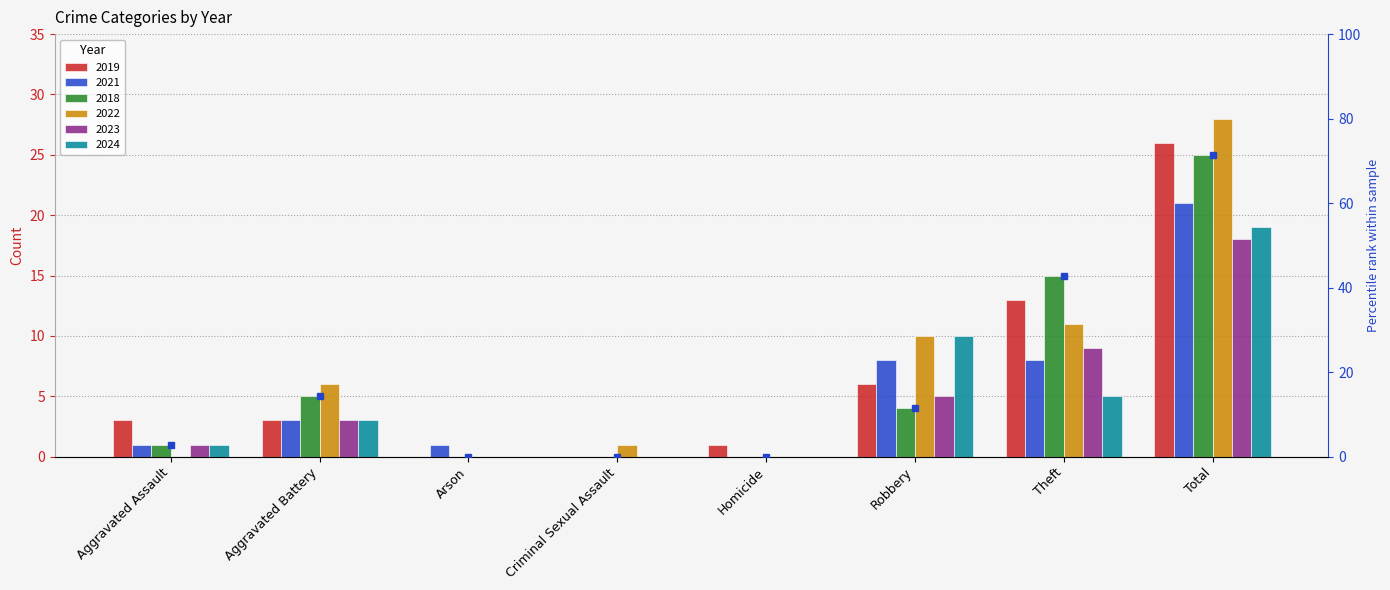

How many values in the 2023 series are below 3?

4